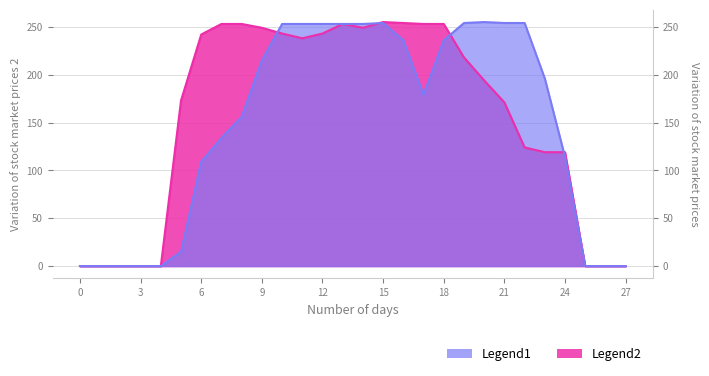

How many data points does each series have?

28